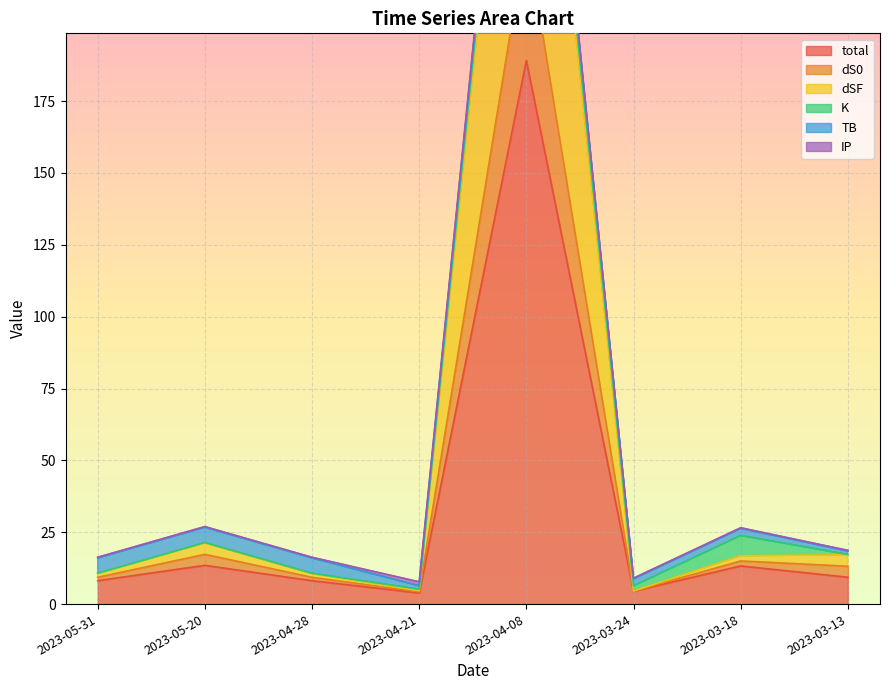

True or false: total has a value of 109.9 at 2023-04-08.

False